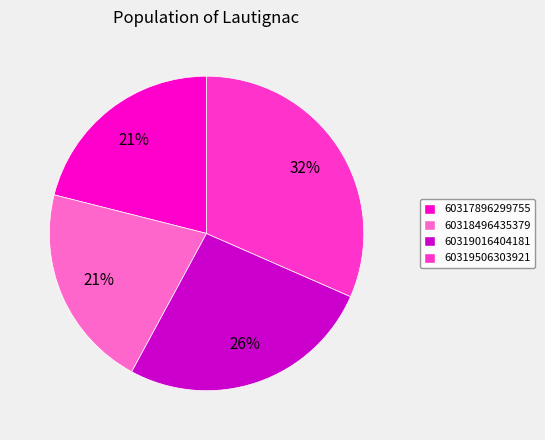

To the nearest percent, what is the difference between the largest and smallest slice percentages?

11%